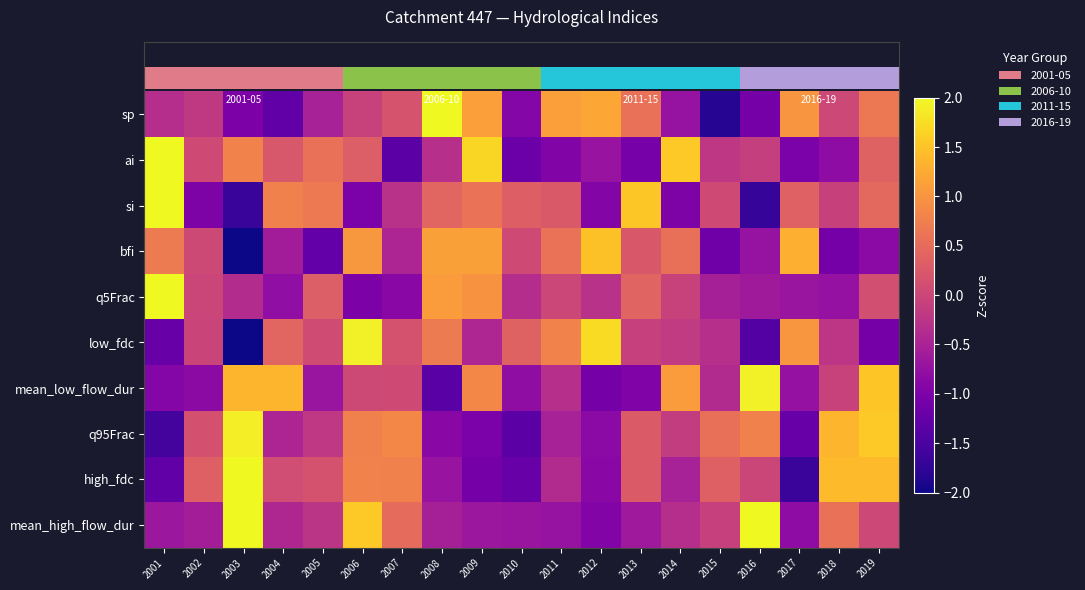

The mean_low_flow_dur series shows -0.0 at 2018. True or false?

True